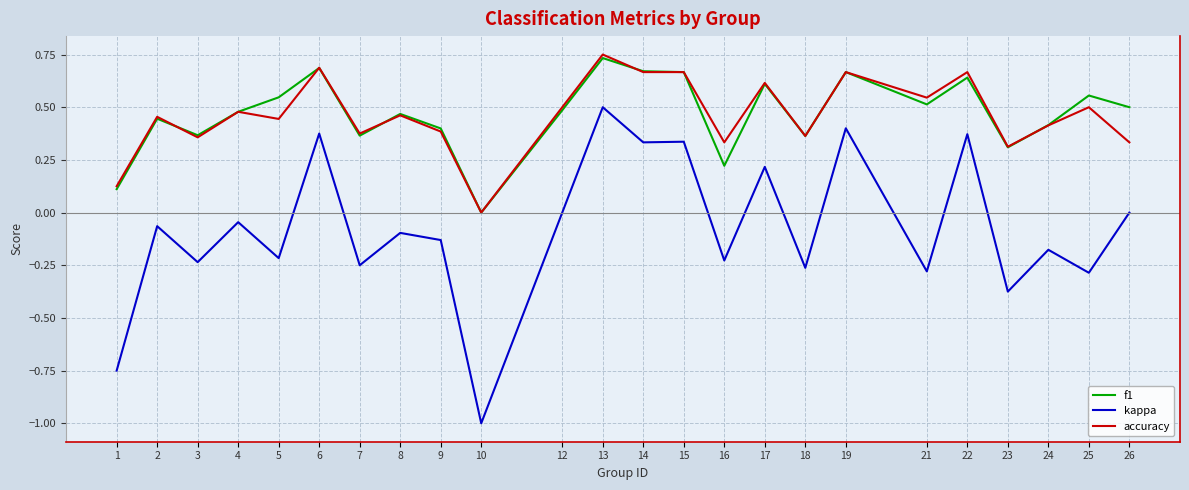

List the series in order of their peak value, lowest first.

kappa, f1, accuracy